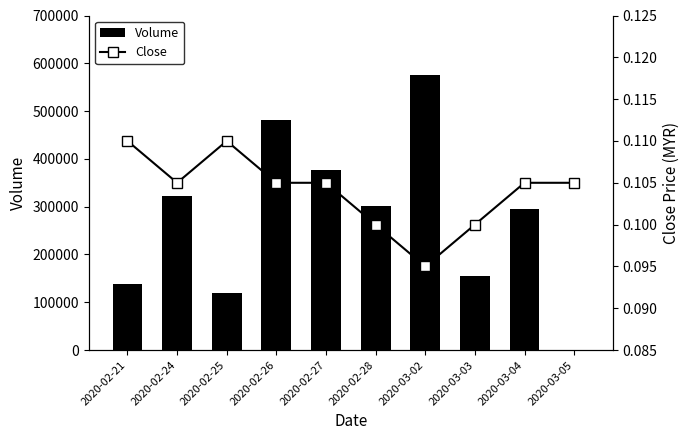

Where is Close nearest to the value 0?

2020-03-02